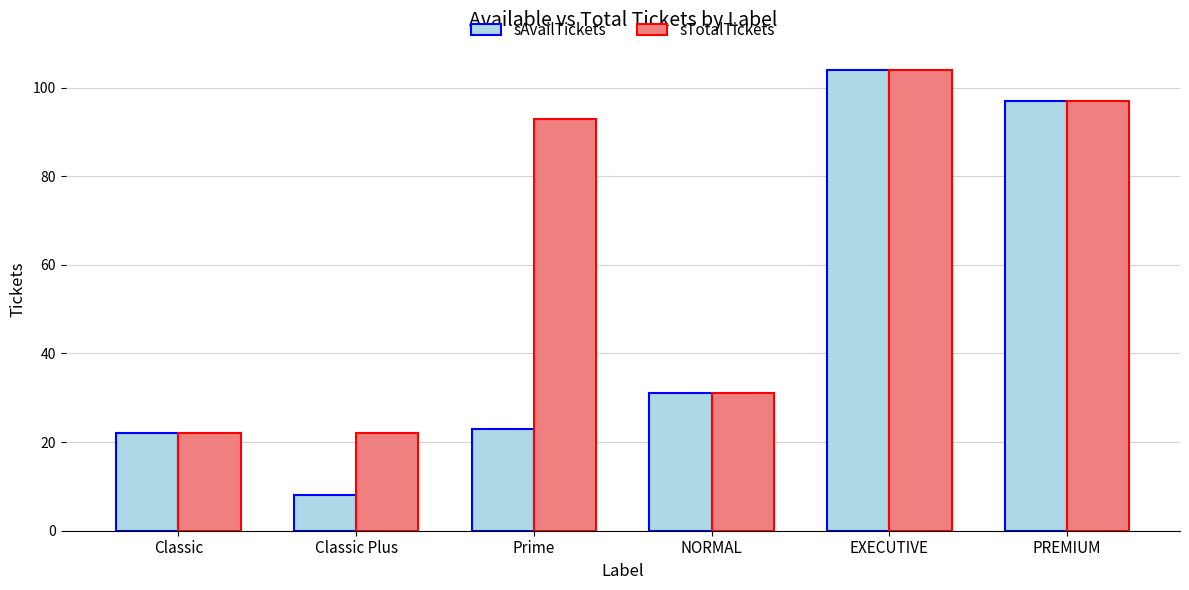

What is the label of the 2nd bar from the right?

EXECUTIVE